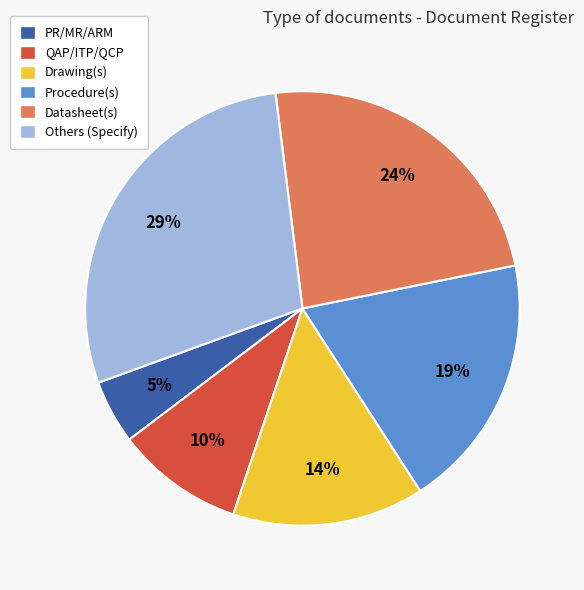

Do Others (Specify) and Drawing(s) together represent more than half of the pie?

No